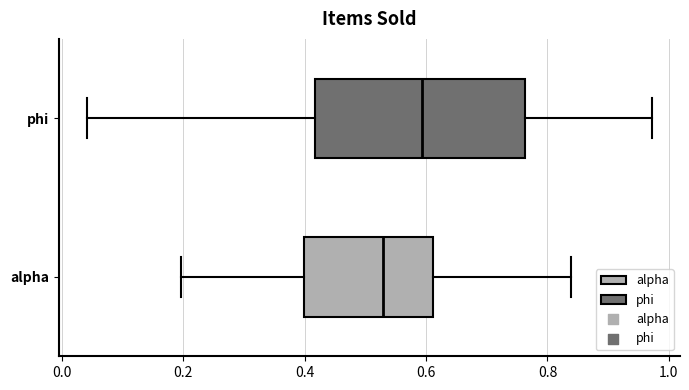

Which box's median line is the furthest to the left?

alpha